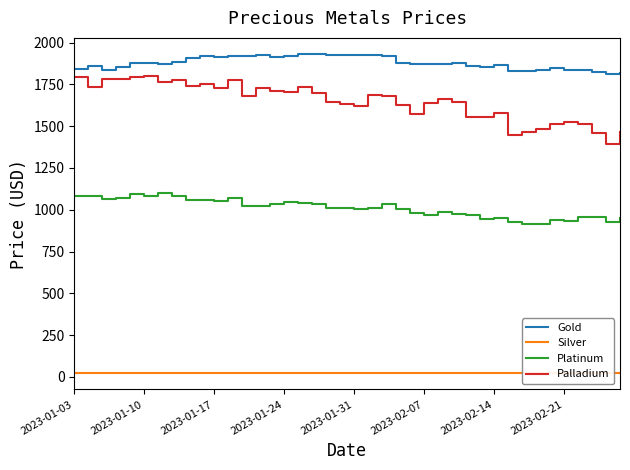

List the series in order of their peak value, highest first.

Gold, Palladium, Platinum, Silver